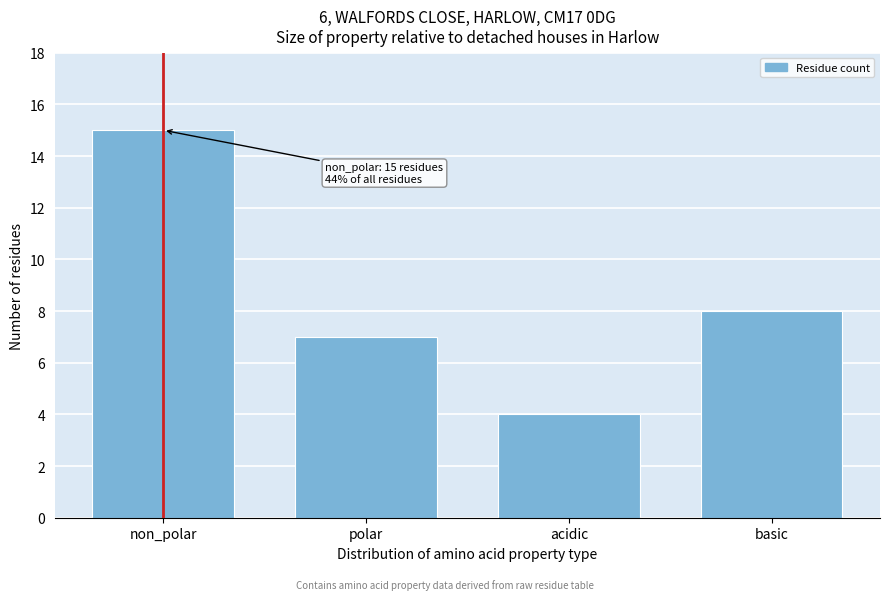

Reading left to right, what are all the values shown in this chart?

15	7	4	8